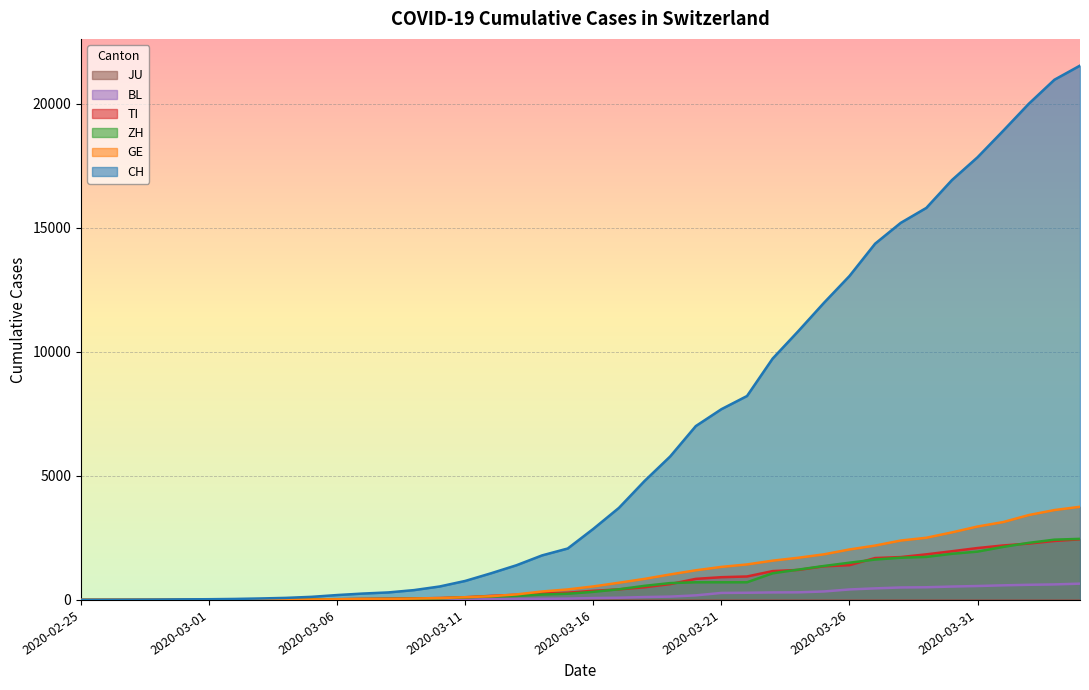

Which series has the widest spread of values?

CH